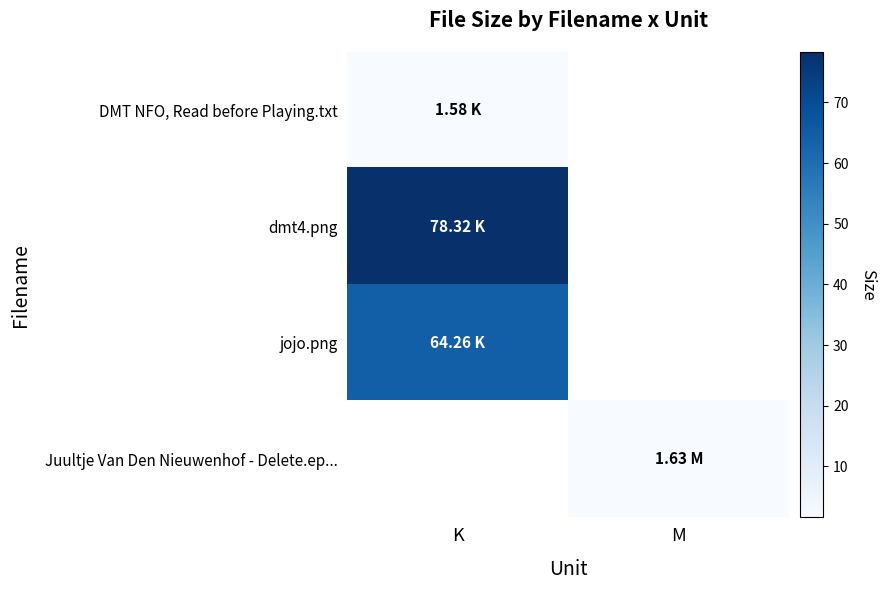

Rank the categories by Juultje Van Den Nieuwenhof - Delete.ep... value from lowest to highest.

K, M